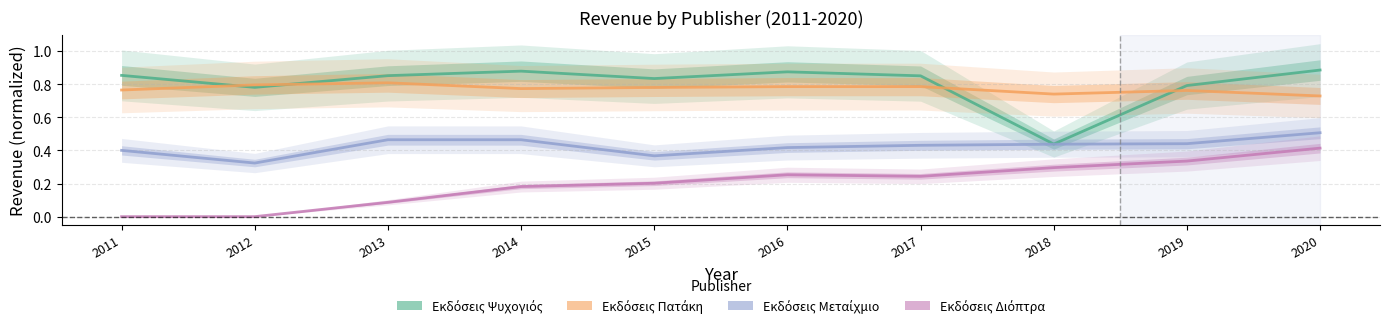

What is the average value of the Εκδόσεις Ψυχογιός series?

0.8